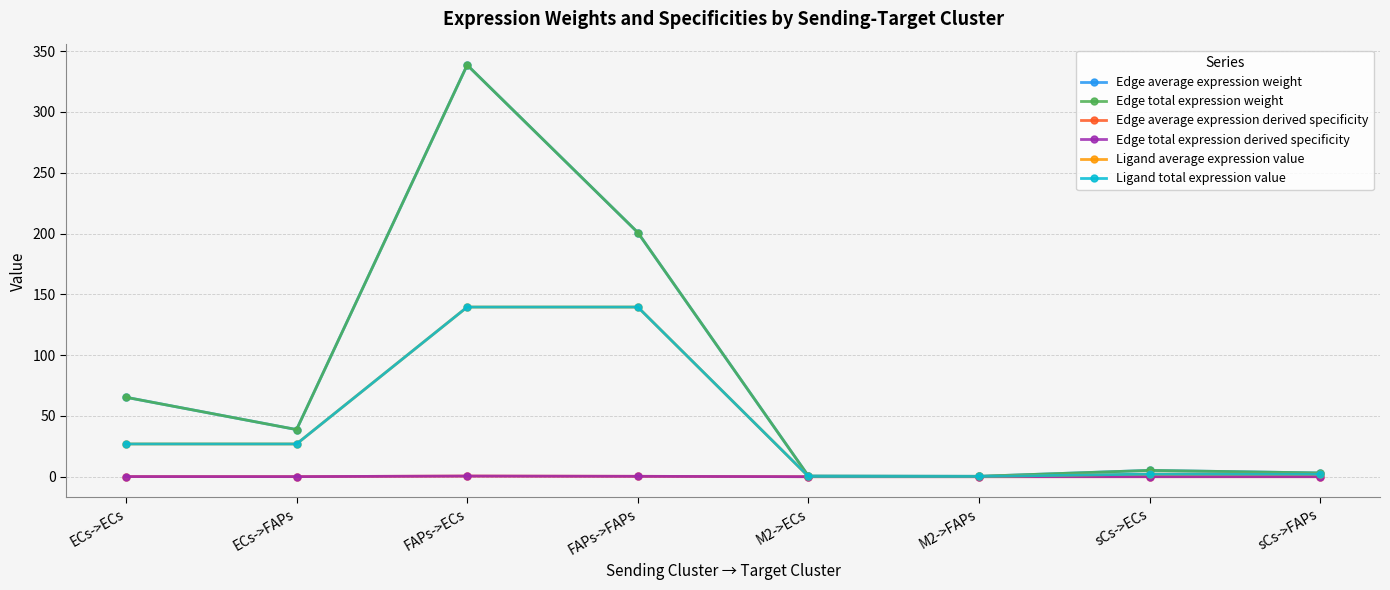

Reading left to right, extract all data points from this chart.

Edge average expression weight: 65.3	38.8	338.6	200.9	0.5	0.3	5.2	3.1
Edge total expression weight: 65.3	38.8	338.6	200.9	0.5	0.3	5.2	3.1
Edge average expression derived specificity: 0.1	0.1	0.5	0.3	0.0	0.0	0.0	0.0
Edge total expression derived specificity: 0.1	0.1	0.5	0.3	0.0	0.0	0.0	0.0
Ligand average expression value: 26.9	26.9	139.5	139.5	0.2	0.2	2.1	2.1
Ligand total expression value: 26.9	26.9	139.5	139.5	0.2	0.2	2.1	2.1